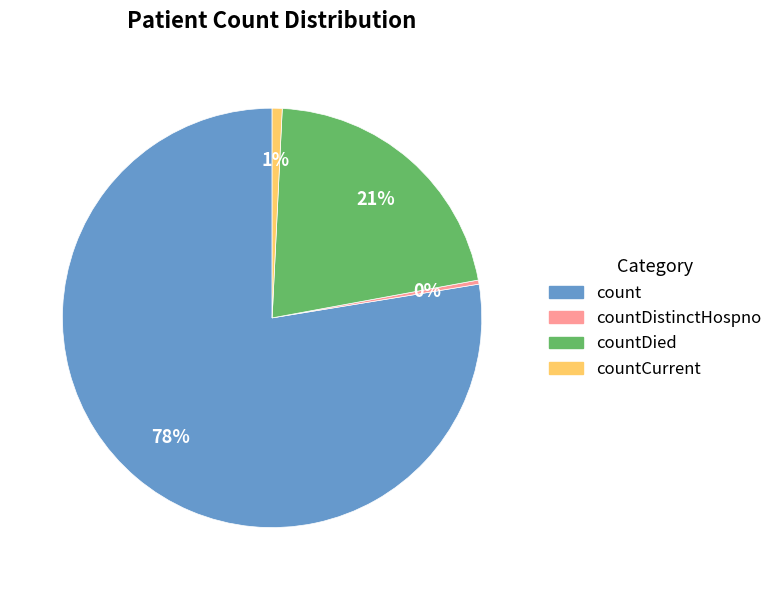

Does any single category account for the majority?

Yes